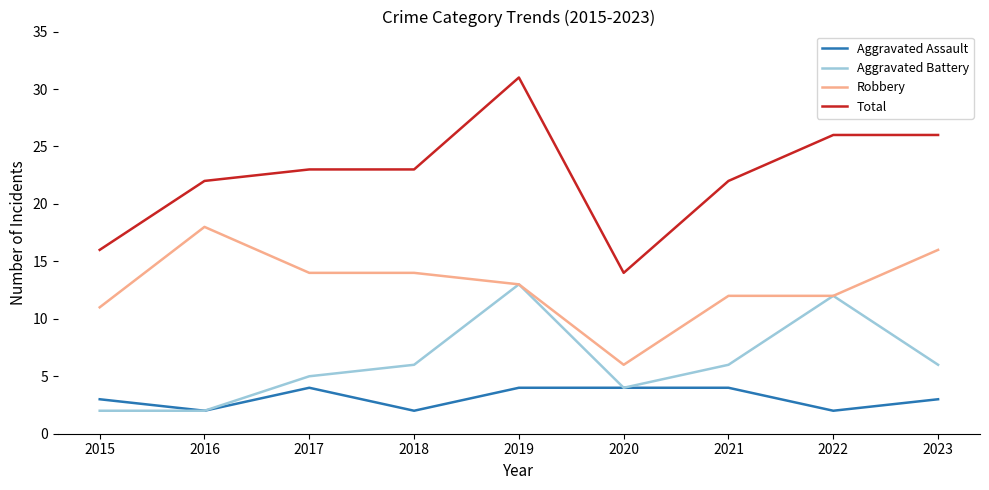

What is the average value of the Aggravated Battery series?

6